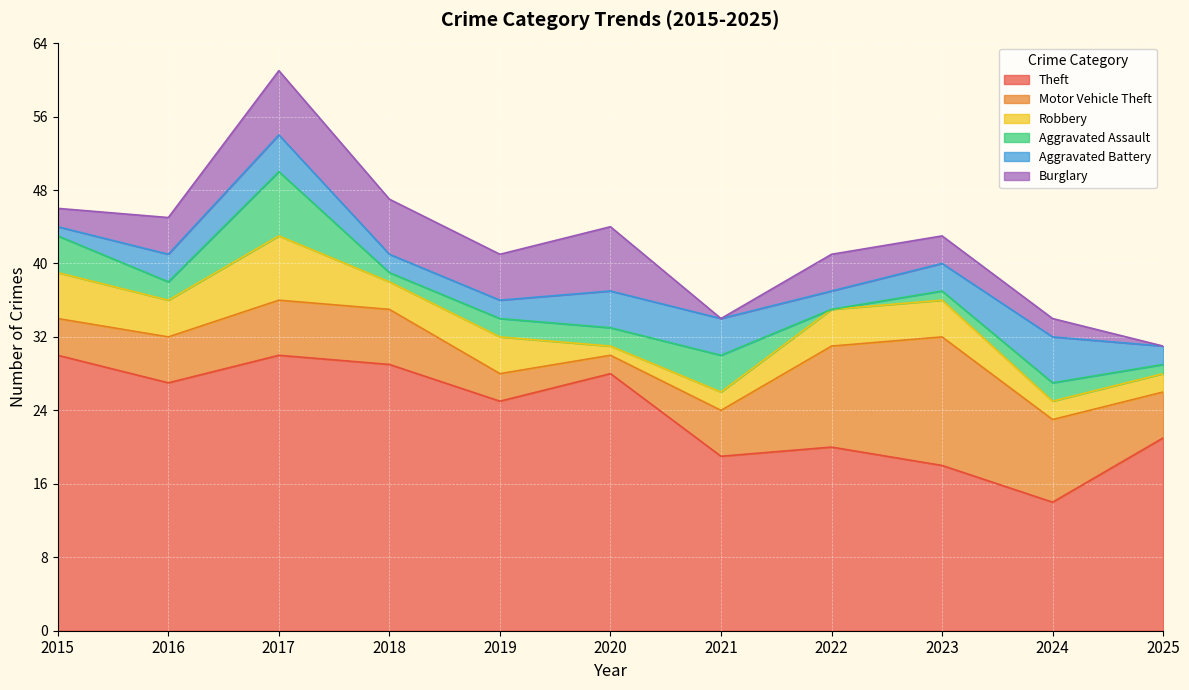

How many data points in Burglary are above 4?

4